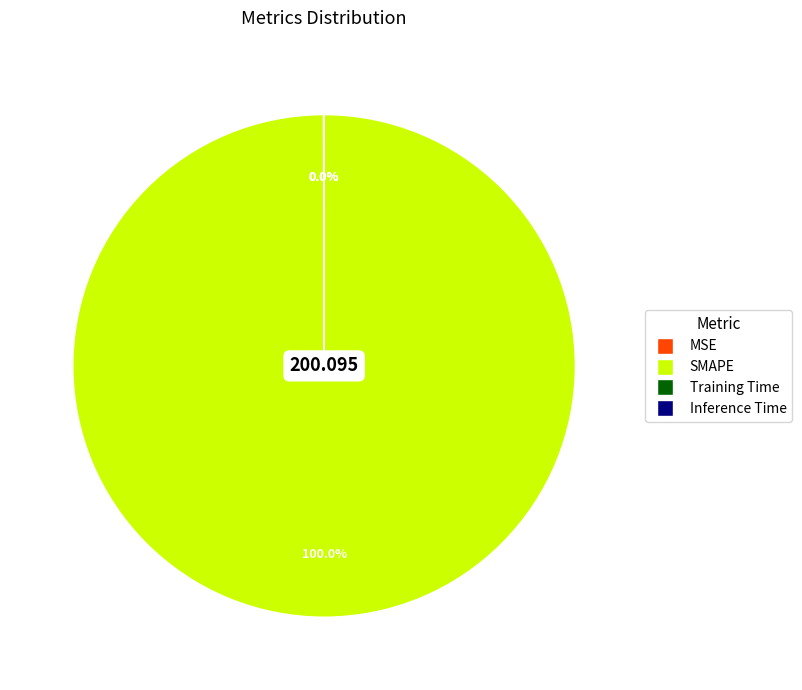

Does any single category account for the majority?

Yes